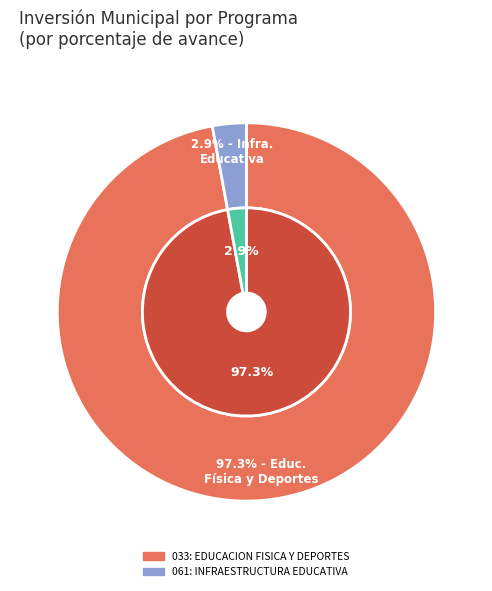

Which has a higher value, 061: INFRAESTRUCTURA EDUCATIVA or 033: EDUCACION FISICA Y DEPORTES?

033: EDUCACION FISICA Y DEPORTES